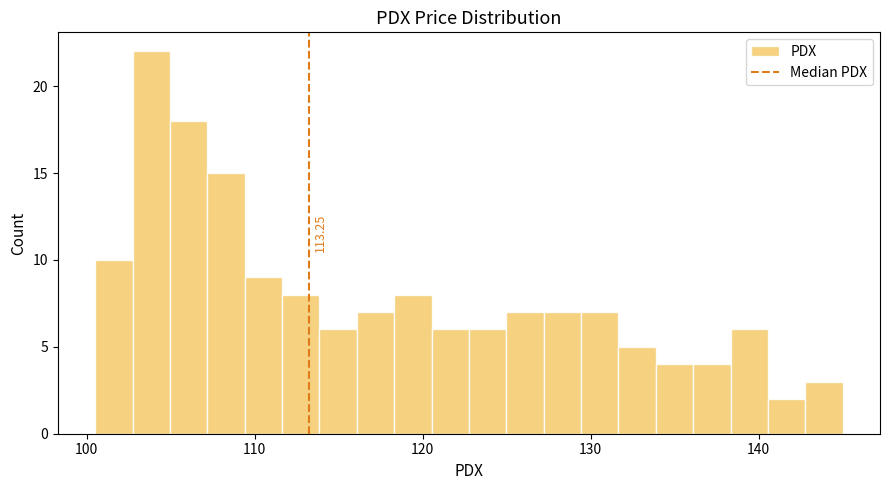

Around what value on the x-axis is the tallest bar? Give the approximate position of its centre, as read against the axis.

104